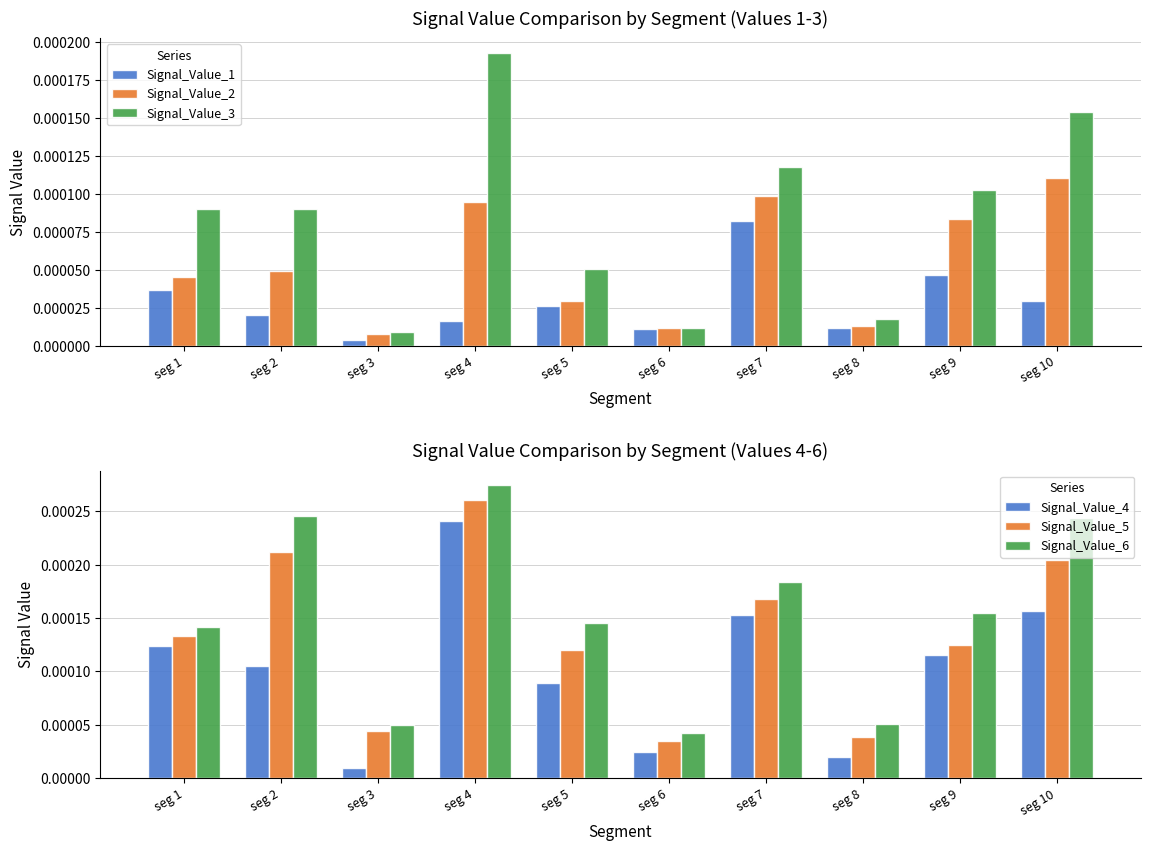

Which category has the lowest value in the Signal_Value_6 series?

seg 6